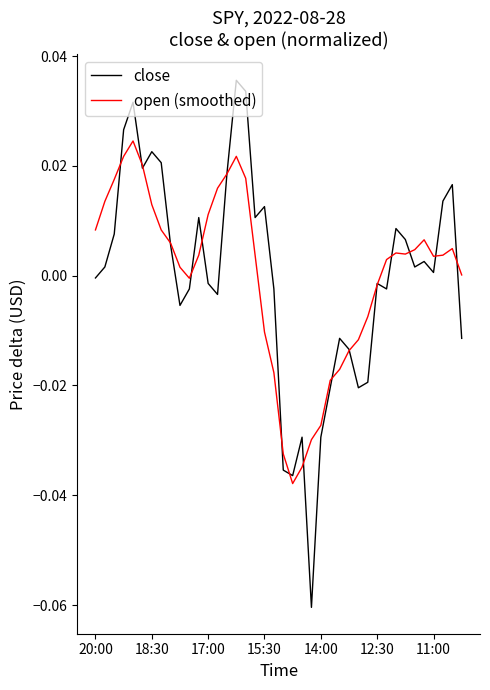

Which series has the widest spread of values?

close